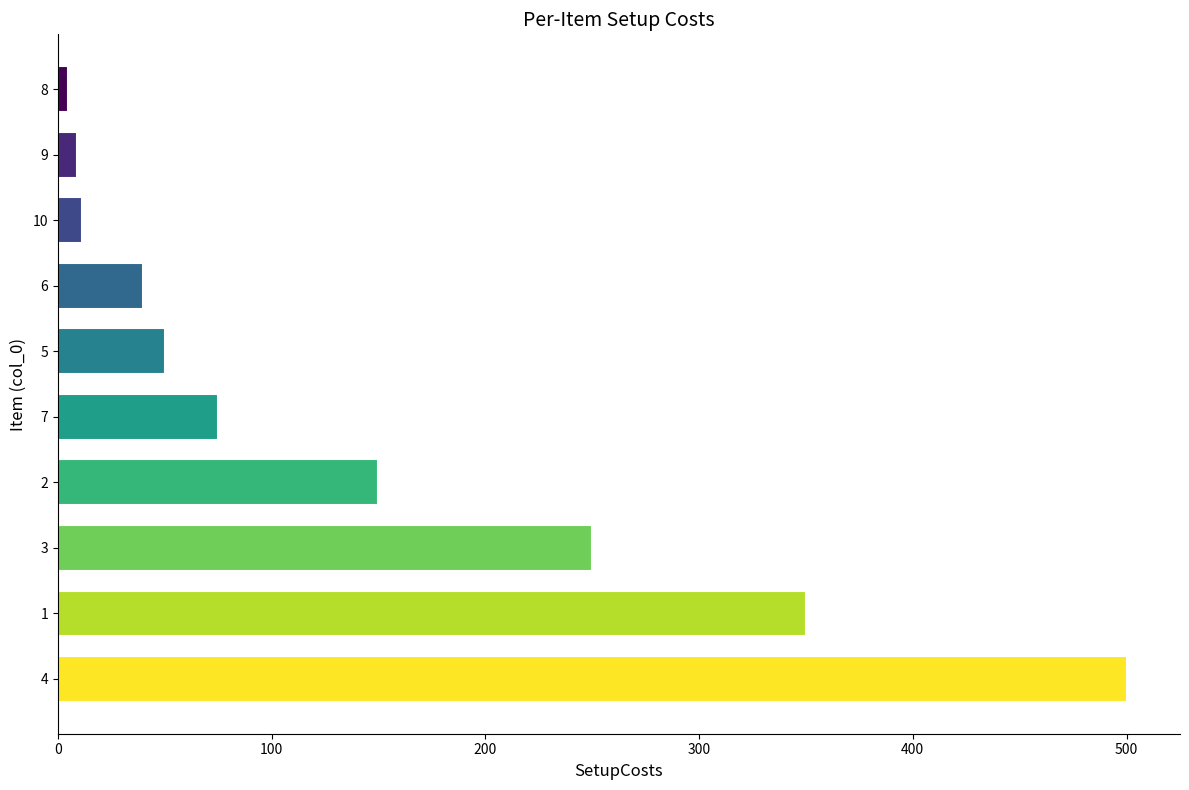

How many values are below 75?

5